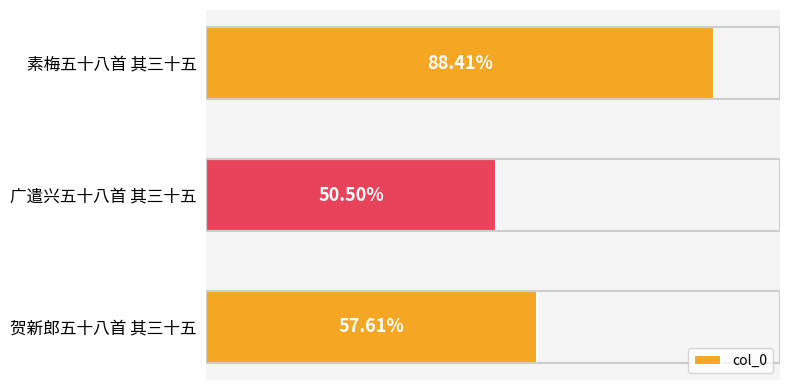

Rank the categories by value from lowest to highest.

广遣兴五十八首 其三十五, 贺新郎五十八首 其三十五, 素梅五十八首 其三十五